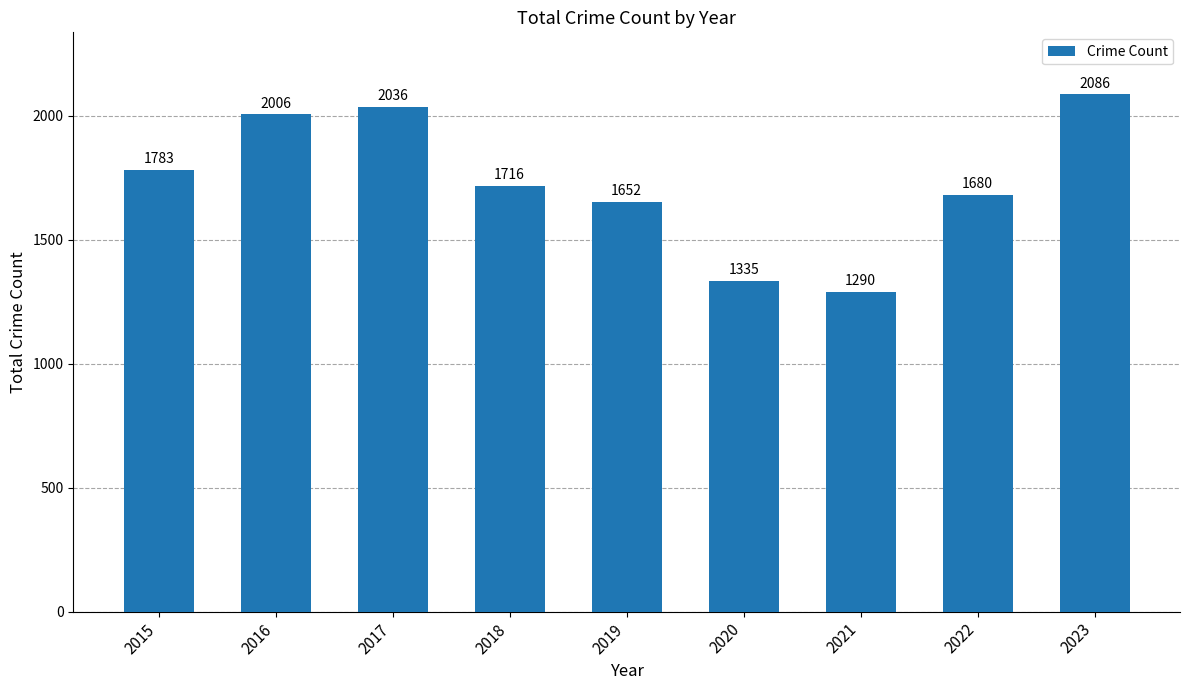

What is the difference between the values at 2021 and 2023?

796